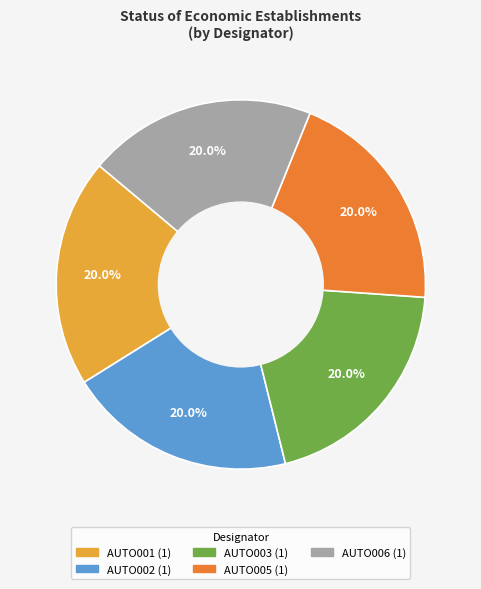

What is the ratio of the value at AUTO002 to the value at AUTO005?

1.0